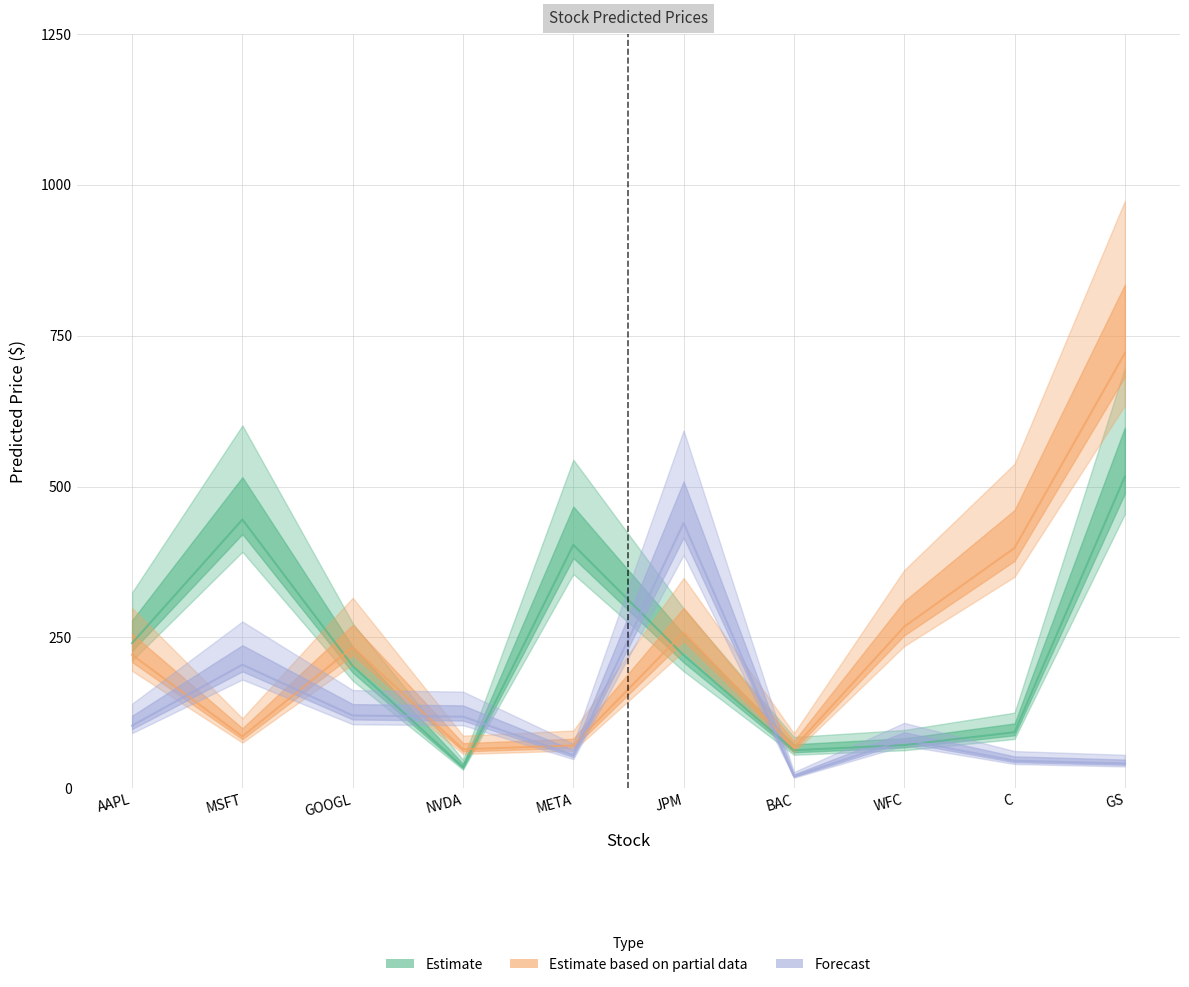

What is the difference between the second highest and minimum values in the Forecast series?

184.8